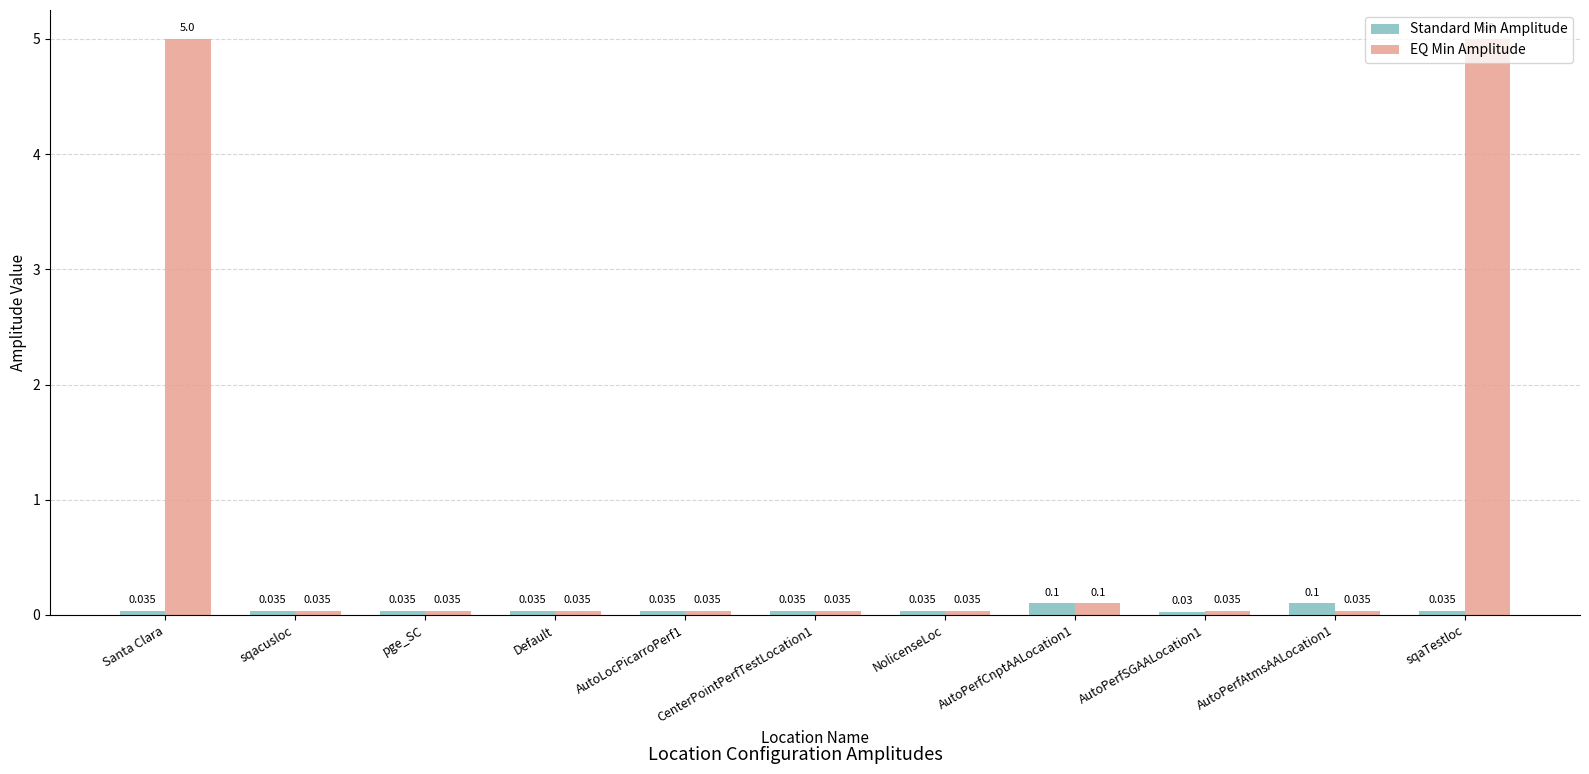

Rank the series by their average value, from lowest to highest.

Standard Min Amplitude, EQ Min Amplitude